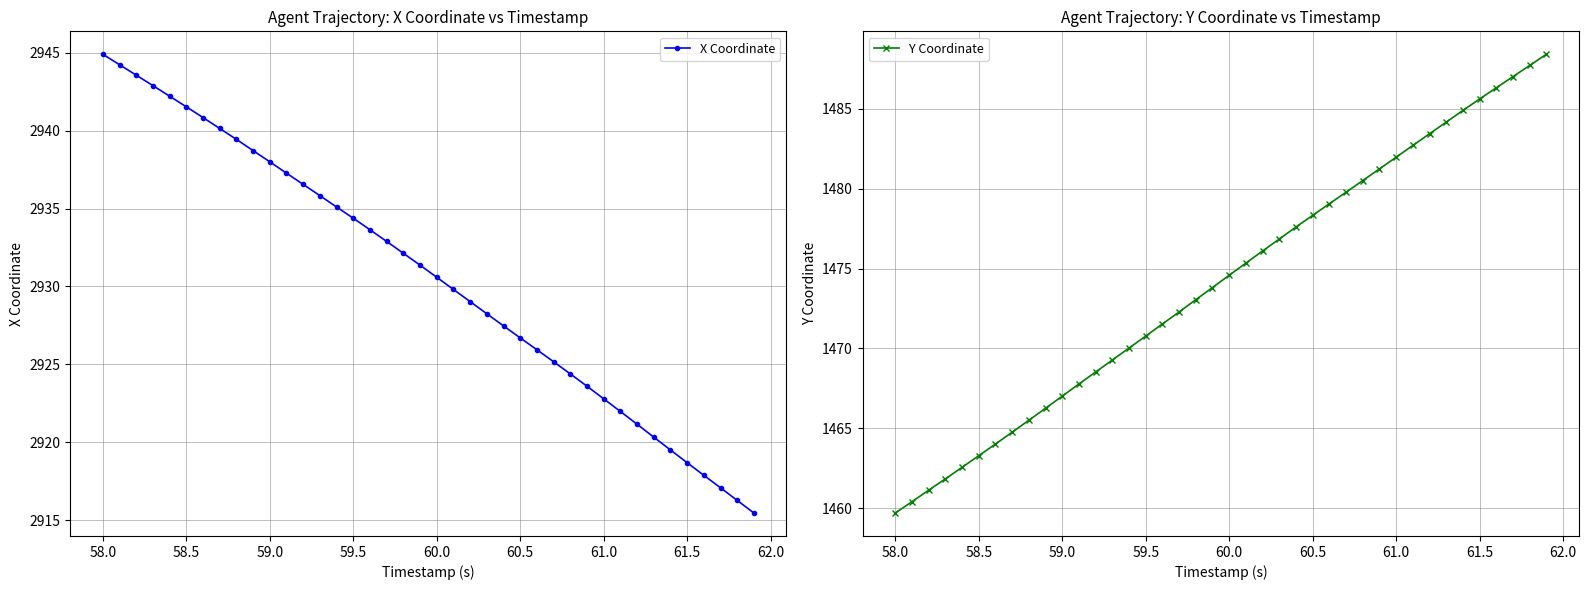

Is it true that X Coordinate equals 2922.8 at 61.0?

True